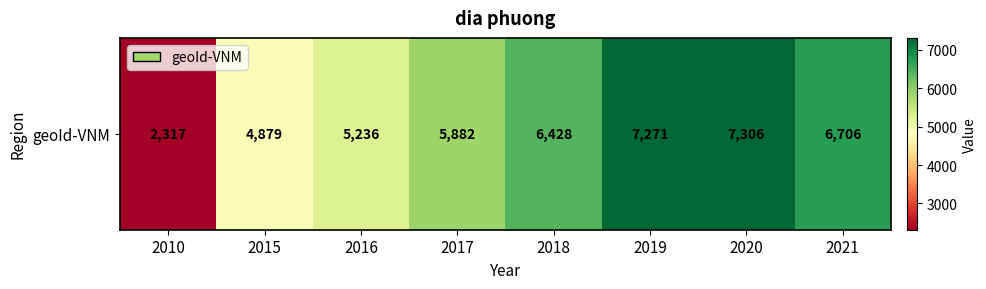

At which category does the chart reach its peak across all series?

2020